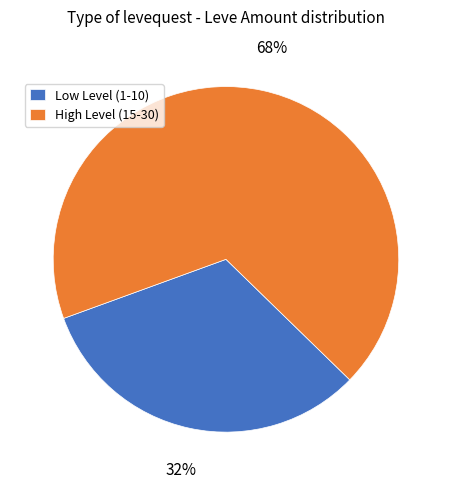

To the nearest percent, what is the average slice percentage?

50%